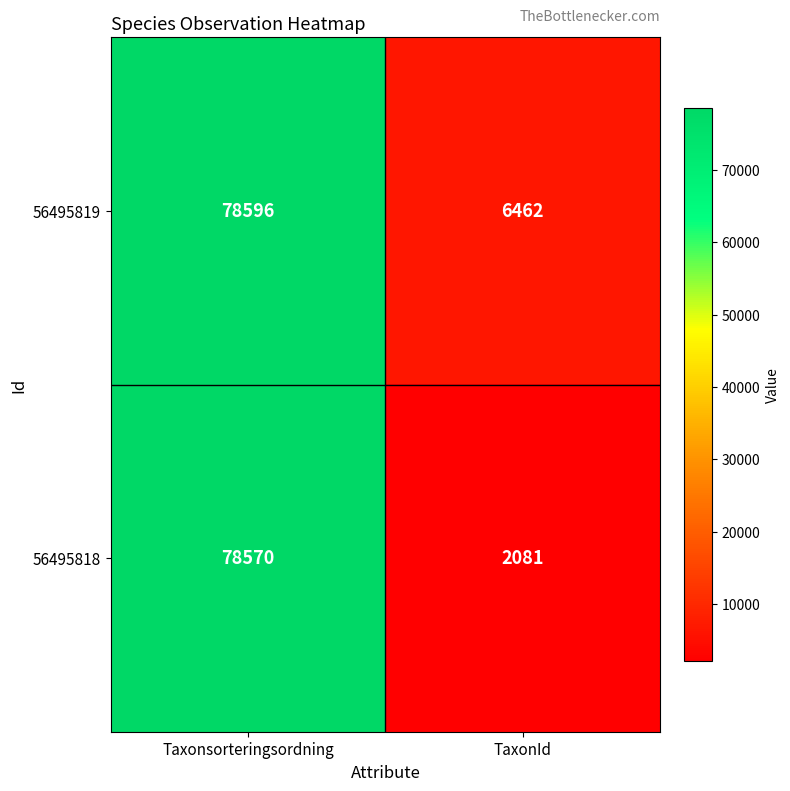

What is the total value across all series at Taxonsorteringsordning?

157166